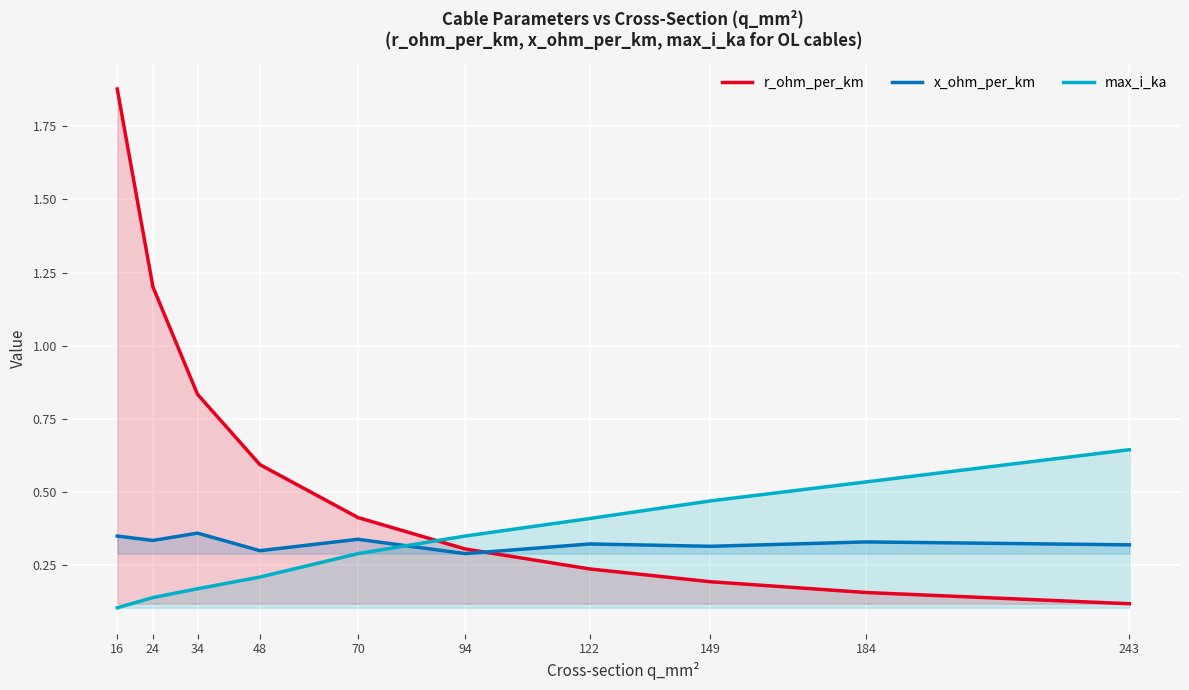

At which category is the sum across all series the highest?

16